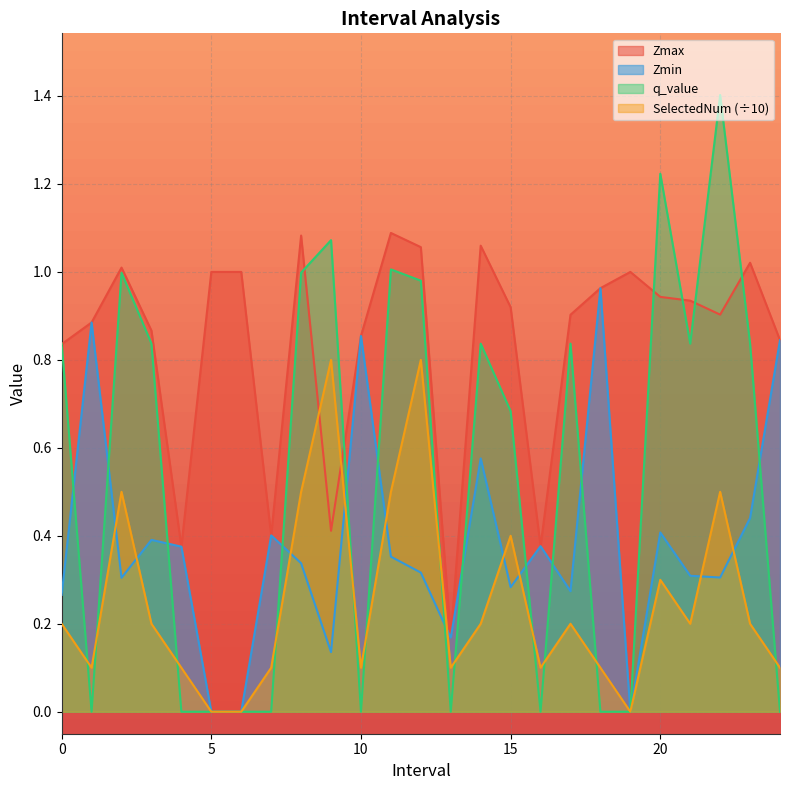

After their last crossing, which series has the higher values: SelectedNum or Zmax?

Zmax